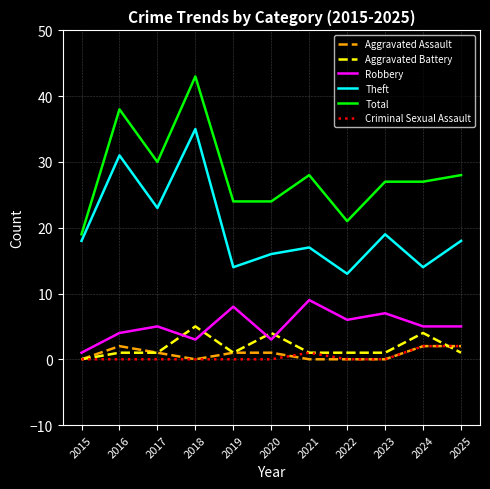

Between 2022 and 2025, which series saw the biggest shift?

Total